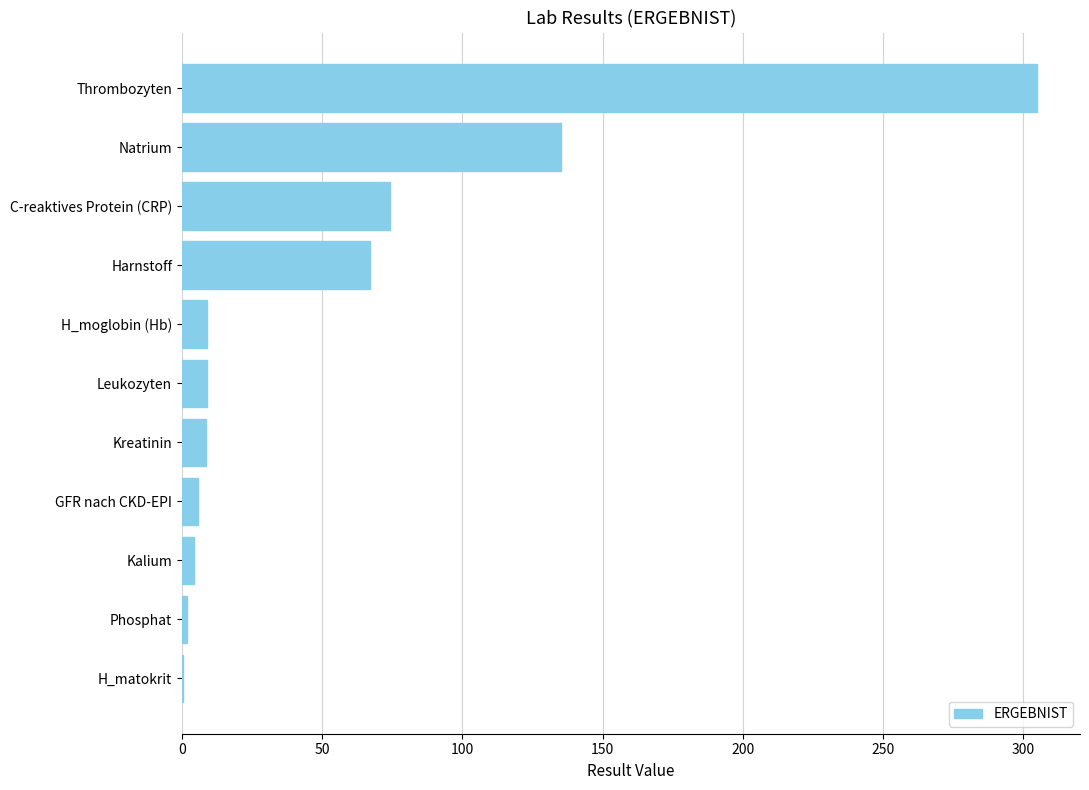

What is the change in value from H_moglobin (Hb) to Natrium?

+125.9